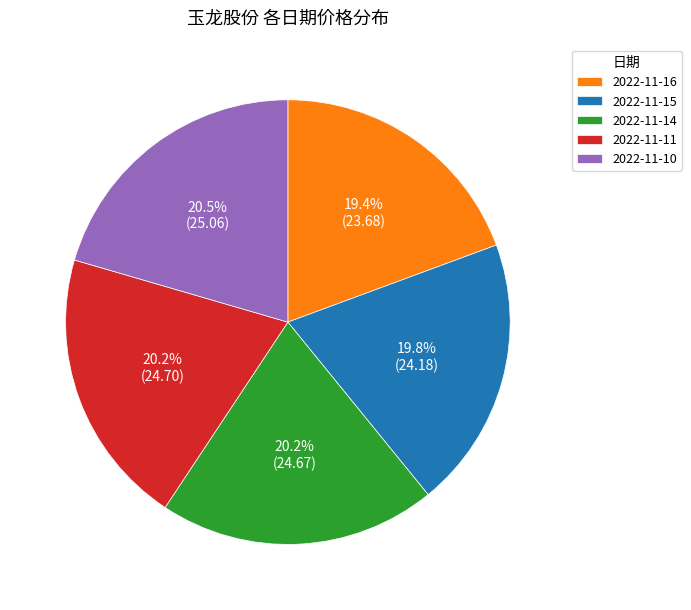

What percentage is the 2022-11-15 slice, to the nearest percent?

20%